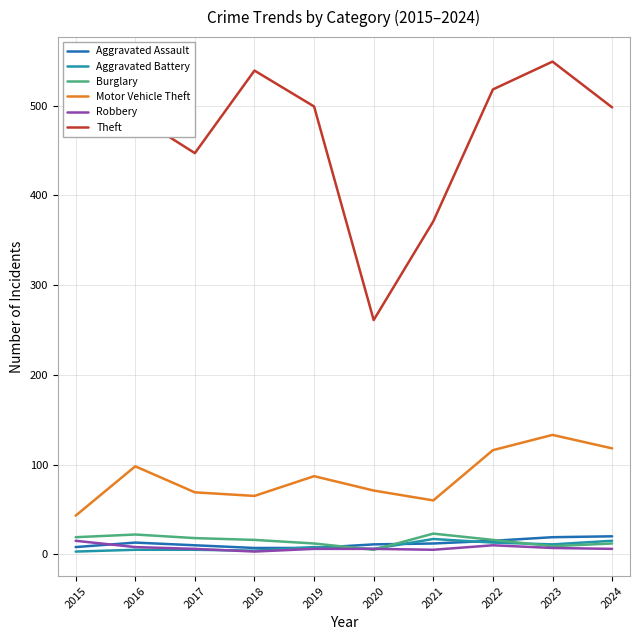

Is this an area chart (filled region under the line)?

No